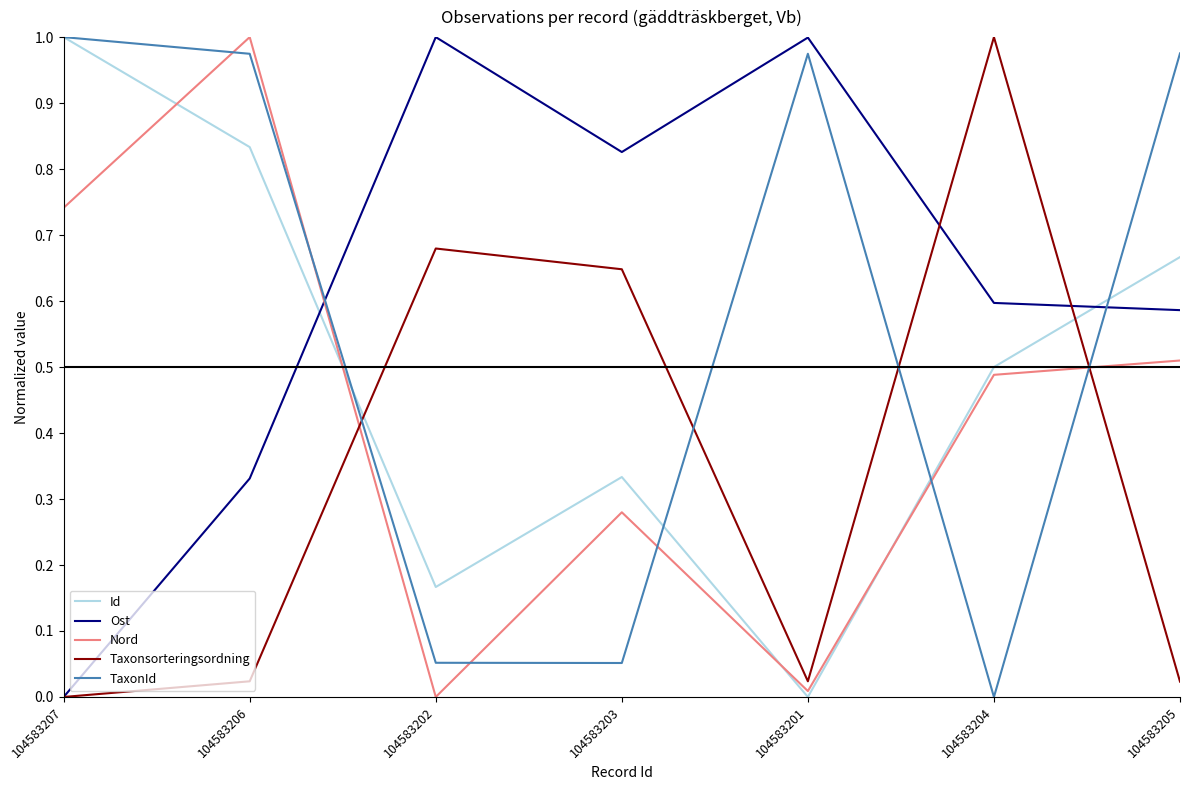

At which label does Taxonsorteringsordning reach its peak?

104583204